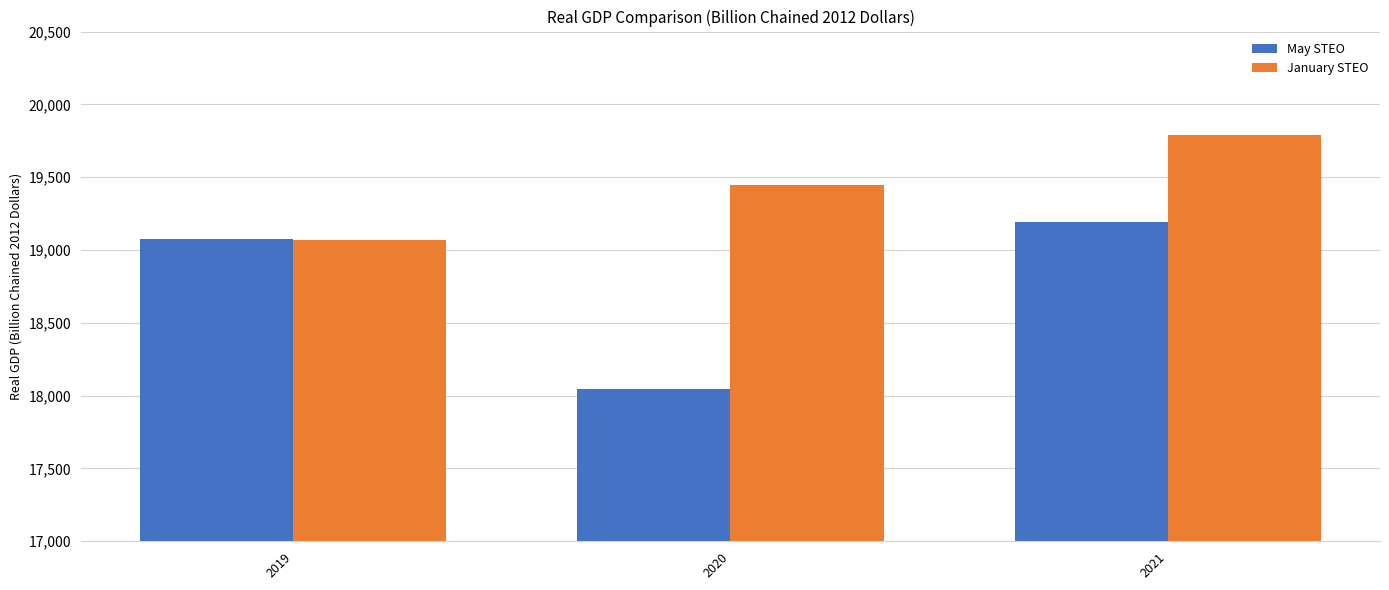

Is it true that January STEO equals 31074 at 2019?

False